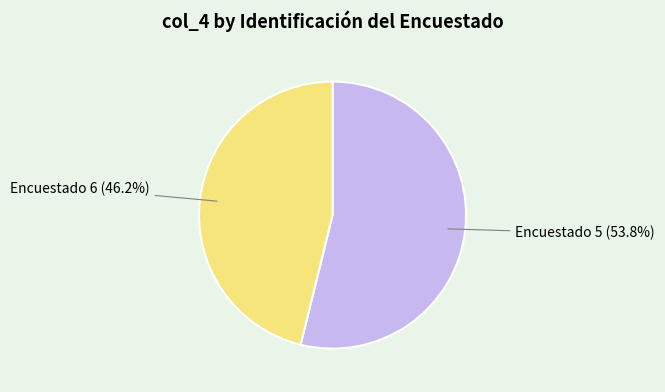

To the nearest percent, what is the difference between the largest and smallest slice percentages?

8%